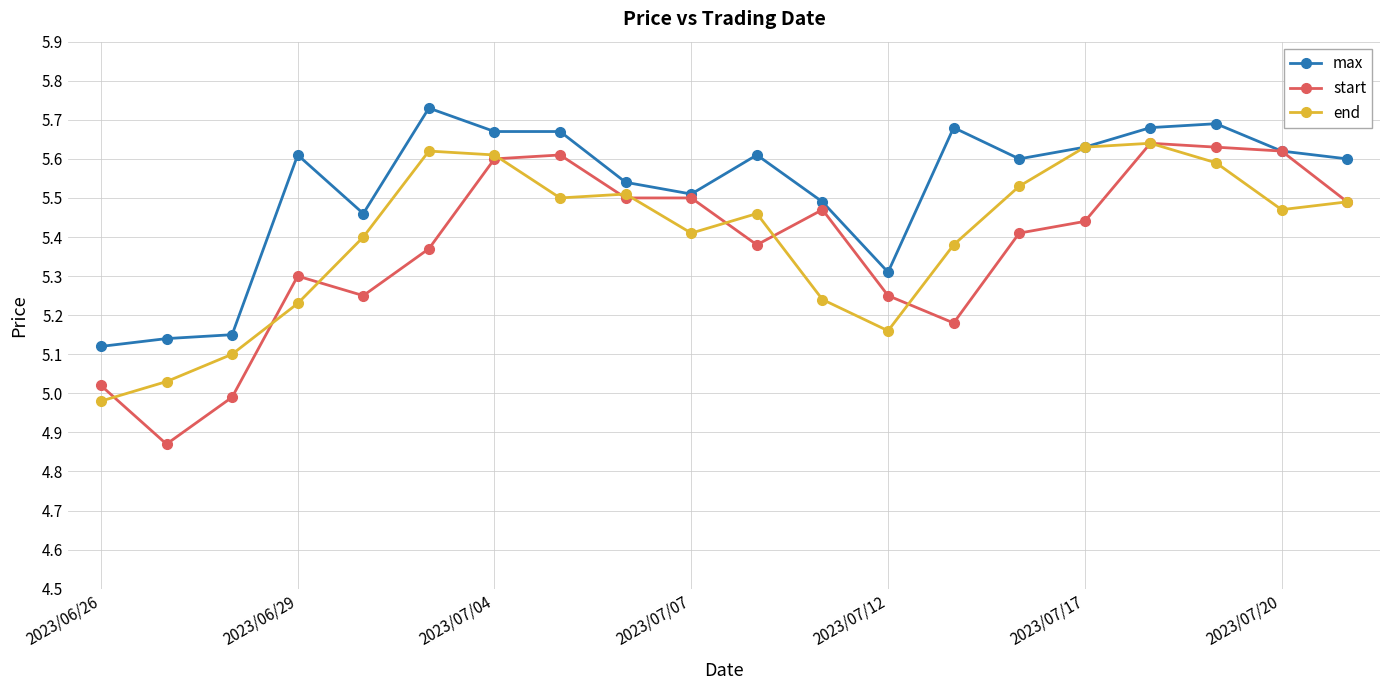

How many distinct data groups are displayed?

3